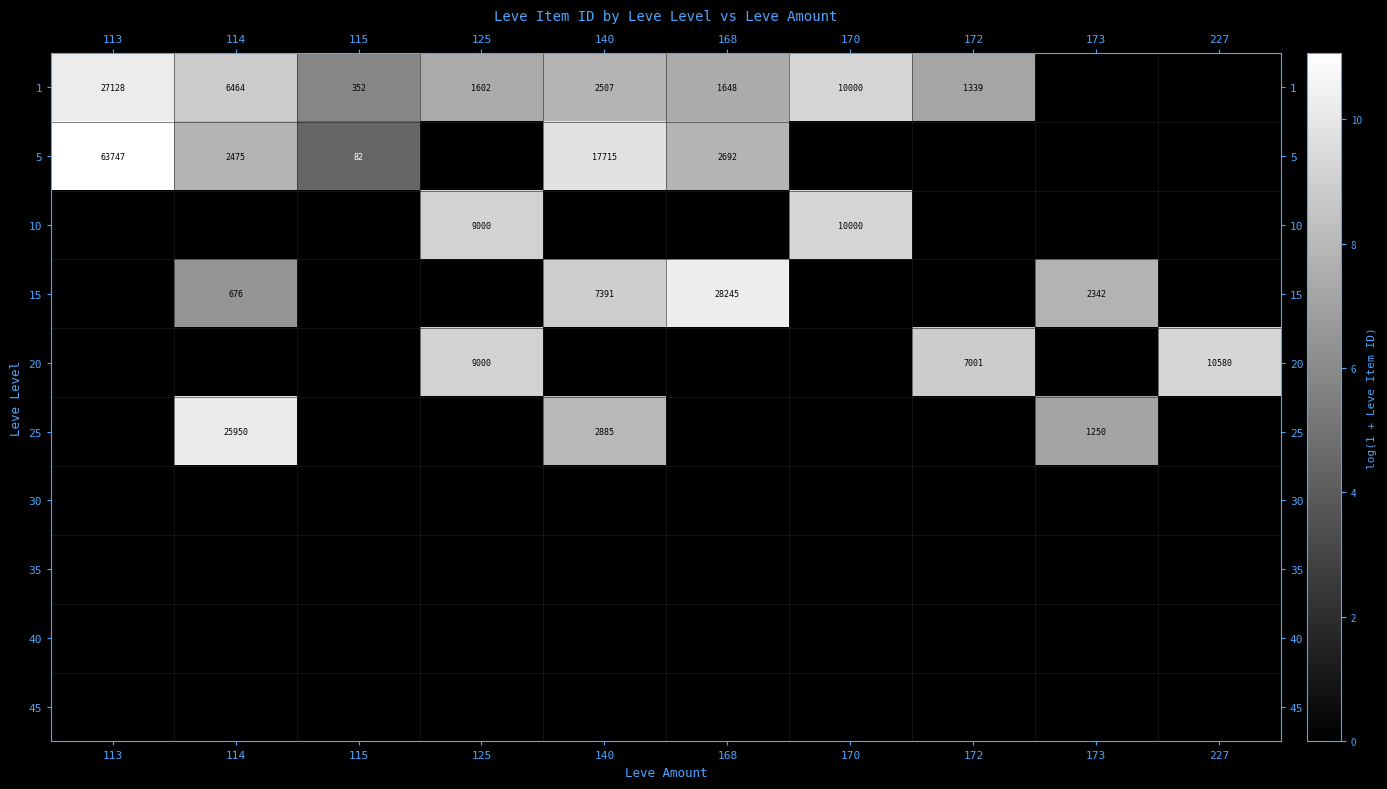

At how many categories does at least one series exceed 1?

10